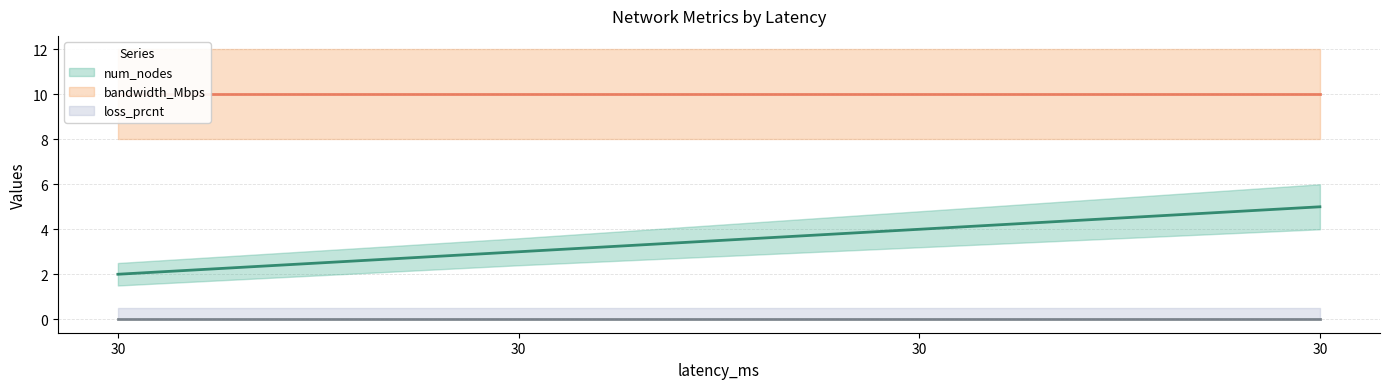

Which series has the widest spread of values?

num_nodes